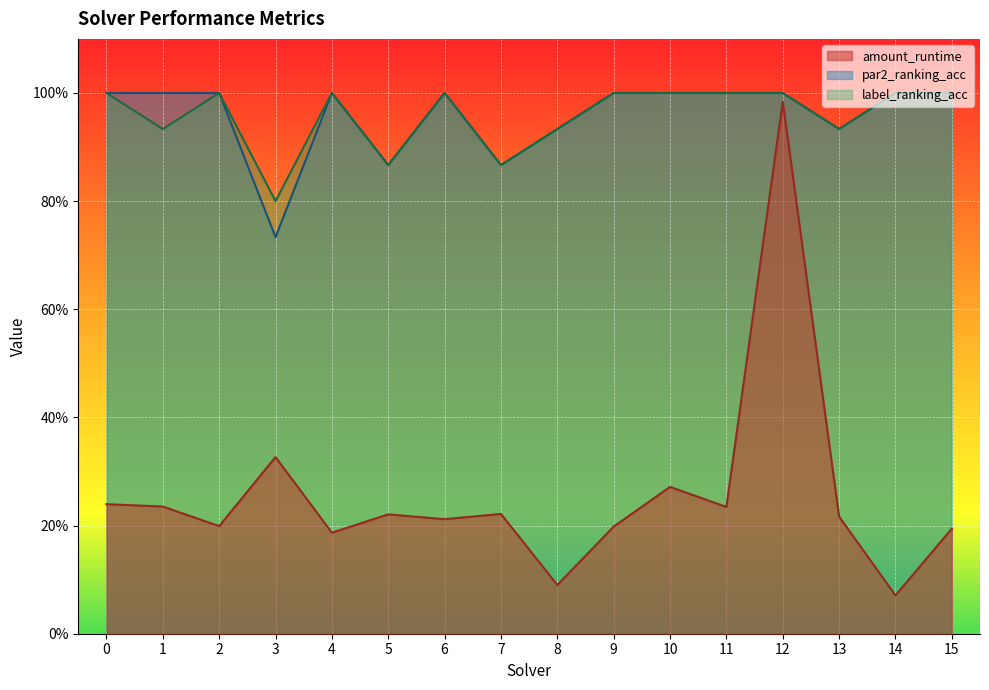

What is the total value across all series at 13?

2.1